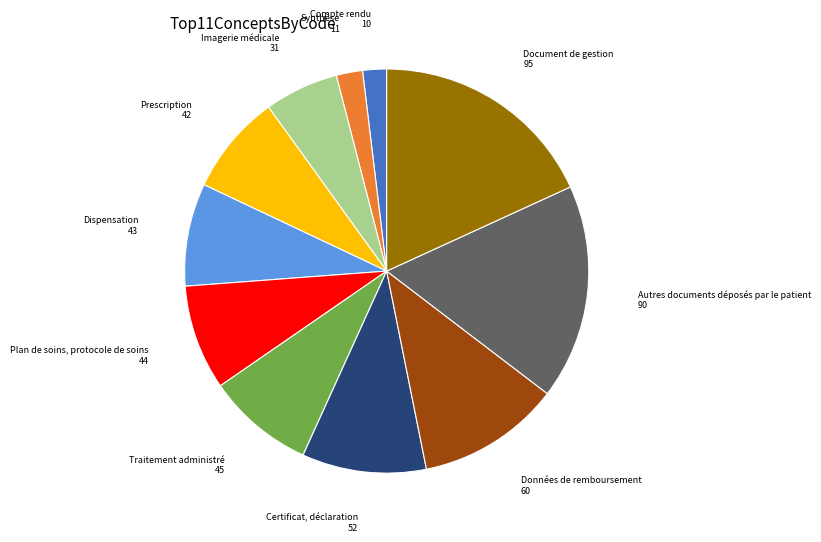

What is the largest slice in the pie chart?

Document de gestion